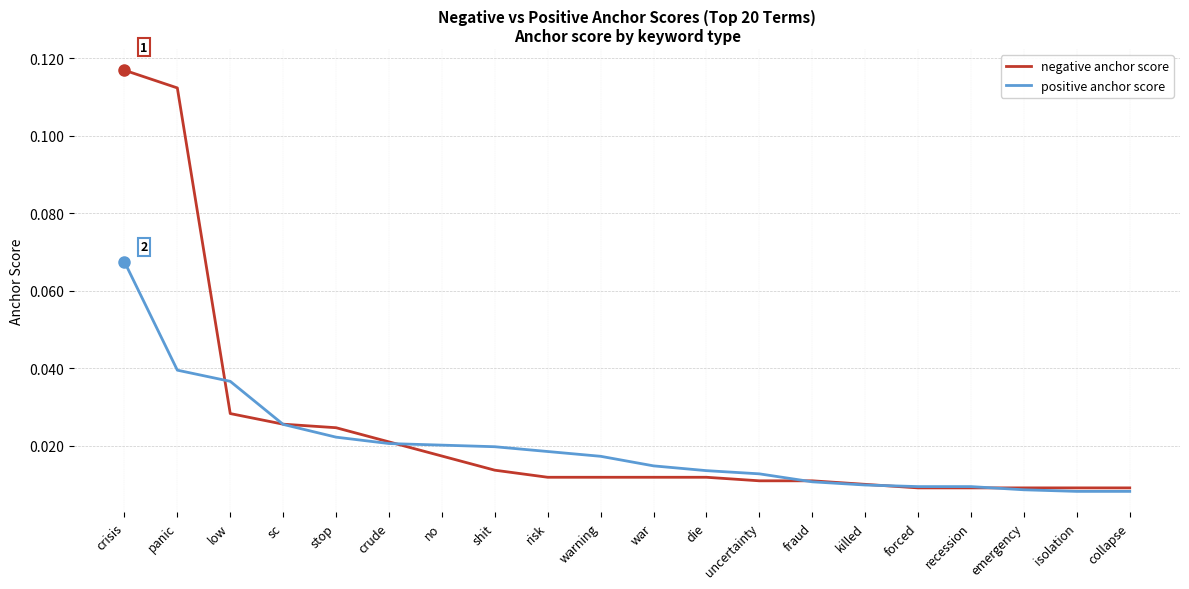

What is the total value across all series at panic?

0.2